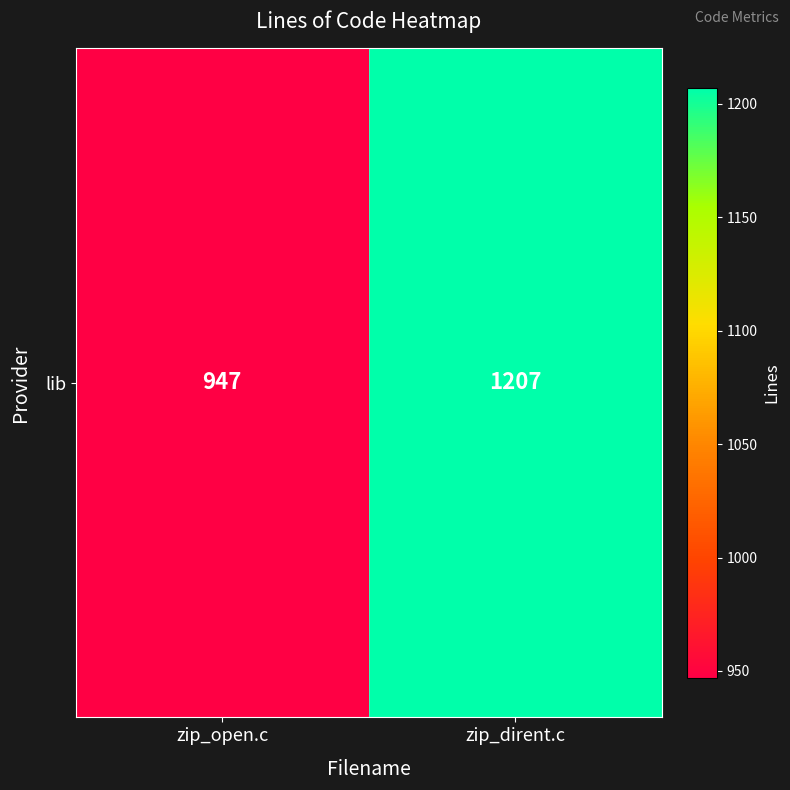

What is the average value?

1077